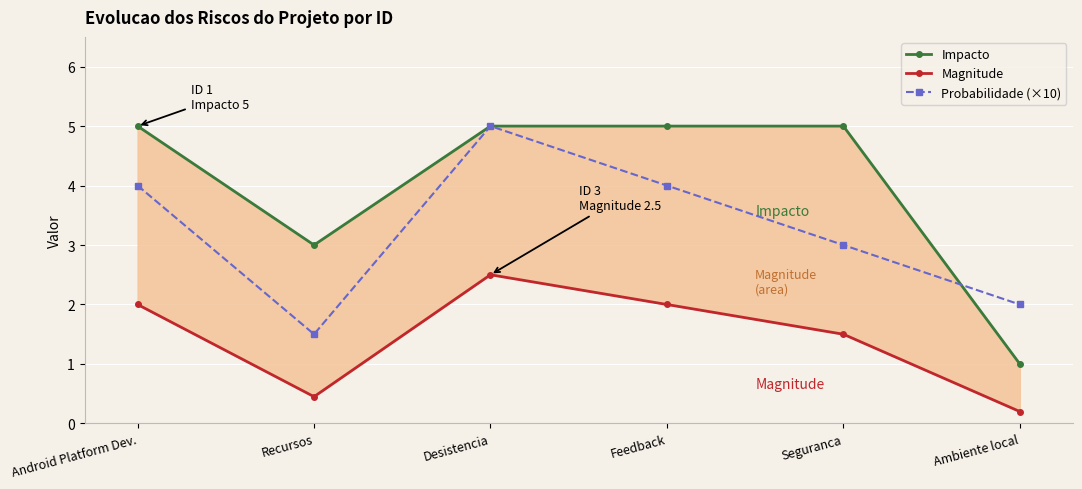

In Probabilidade (×10), how many points are higher than both neighbors (excluding endpoints)?

1